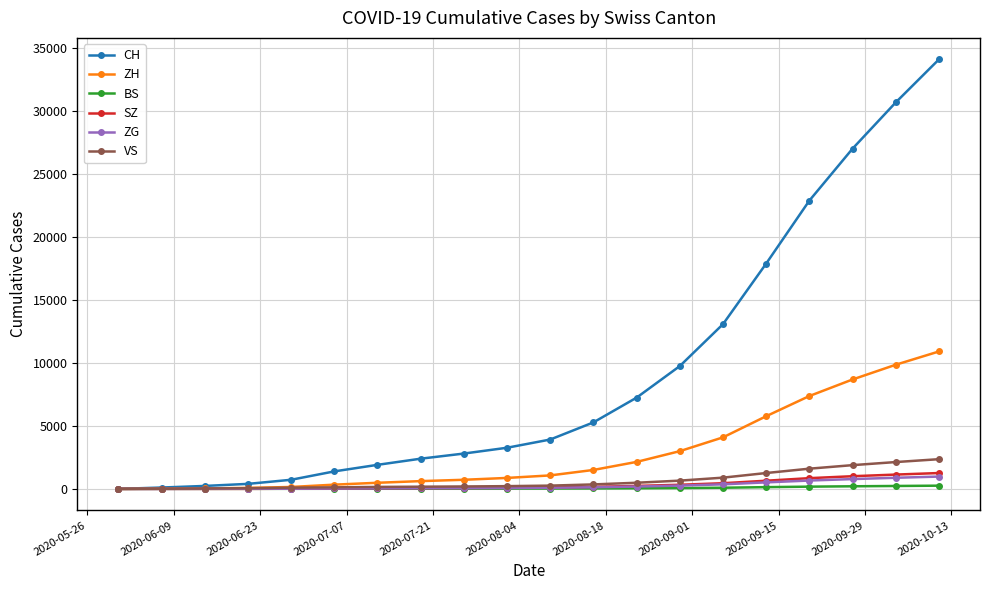

Does the chart have visible grid lines?

Yes